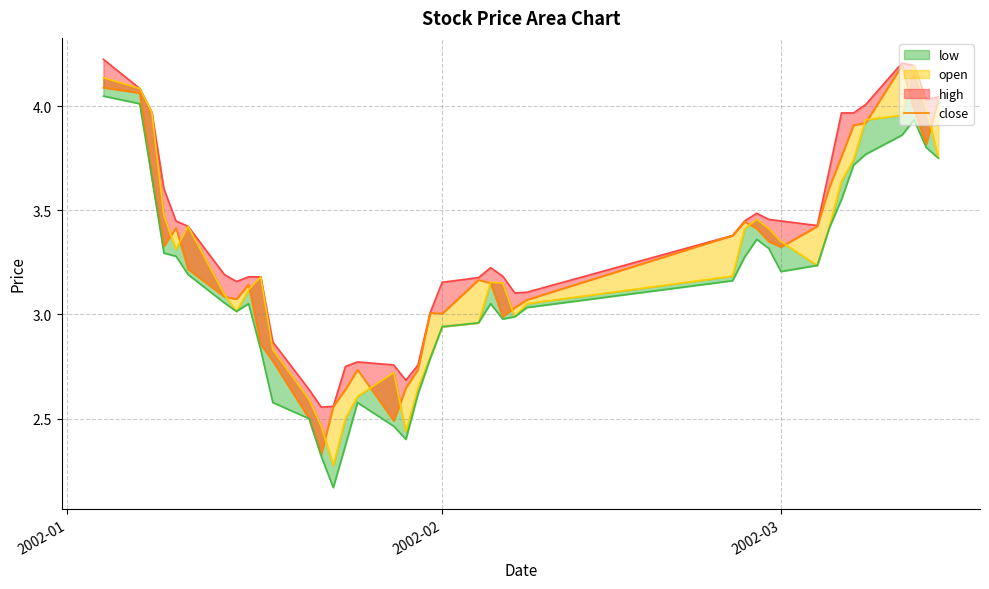

What is the difference between the maximum and minimum values in the low_line series?

1.9